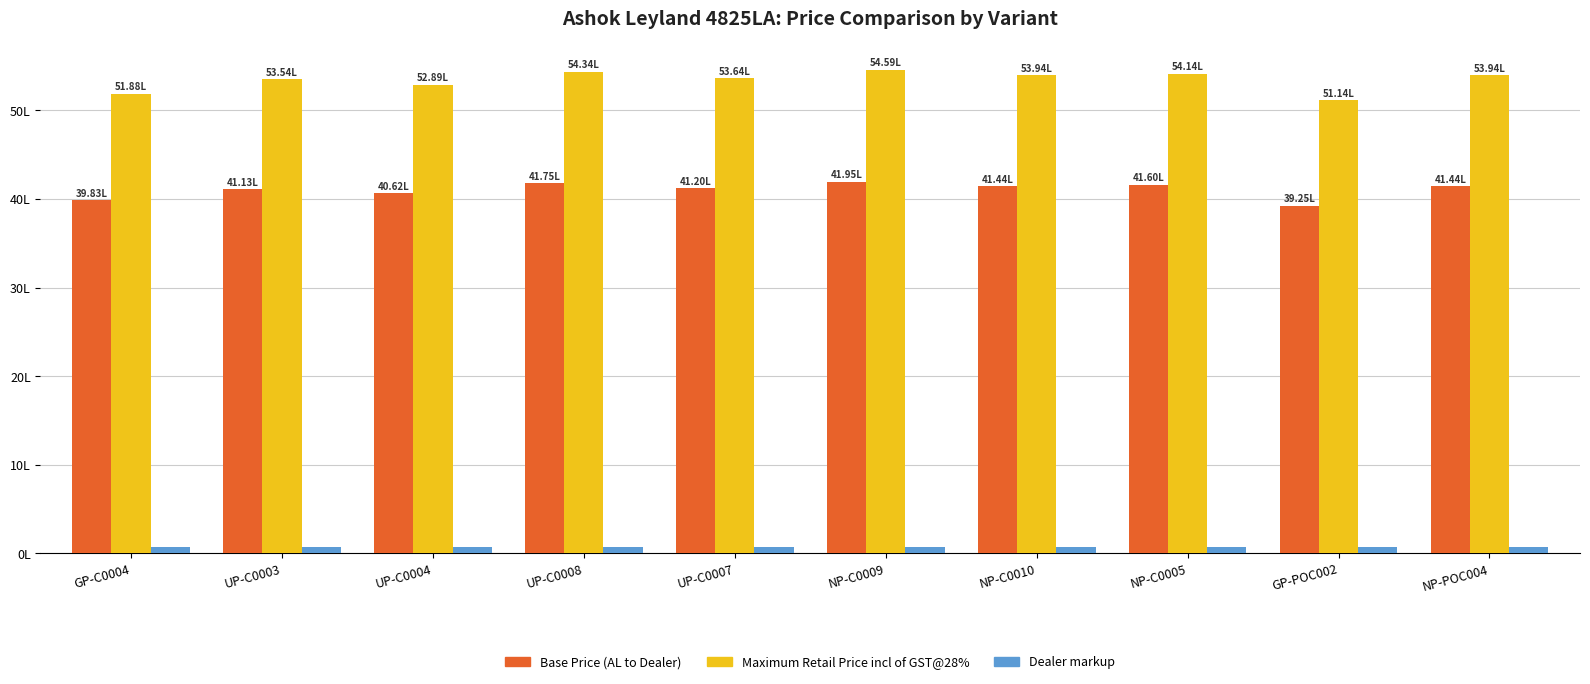

What is the maximum value shown in the chart?

5458976